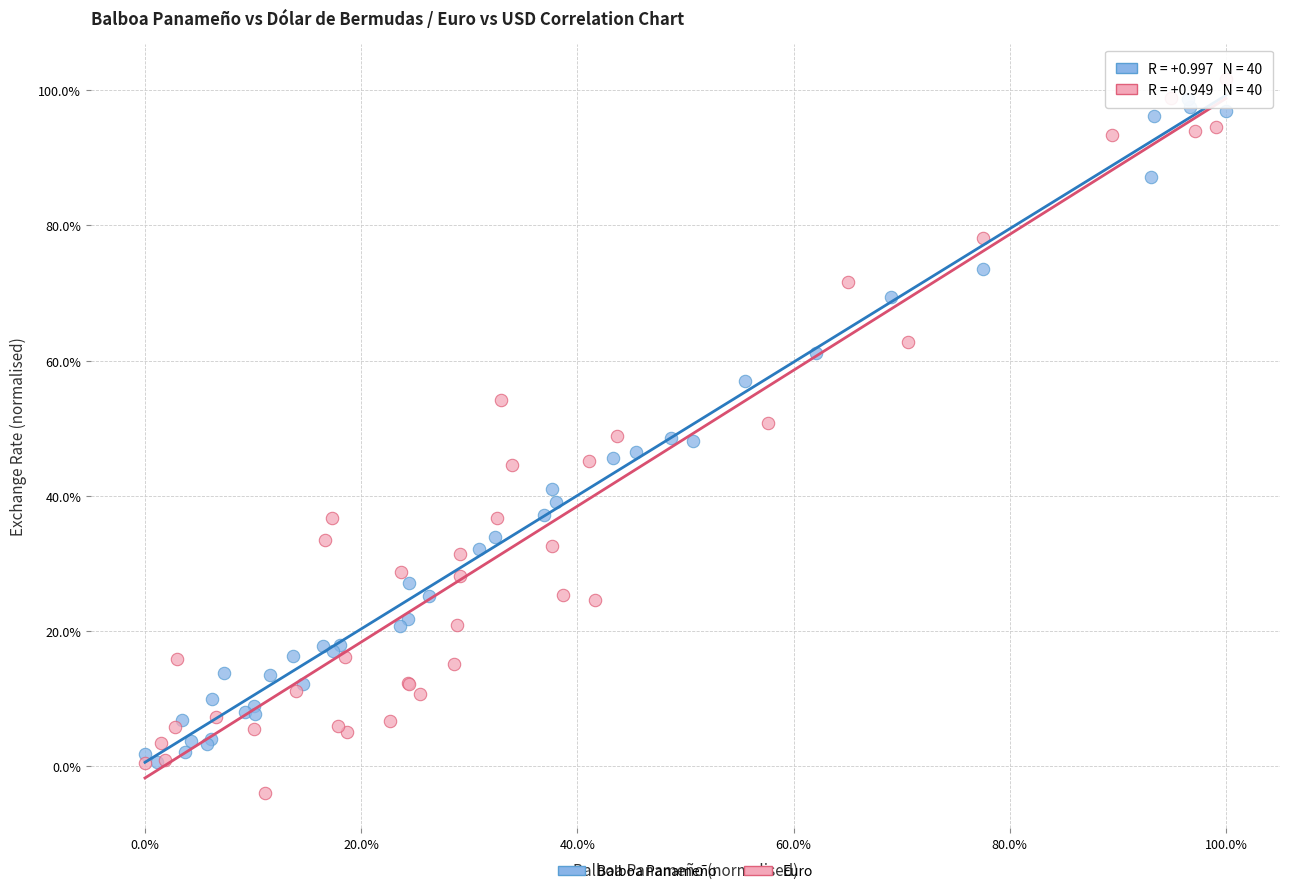

Which series has the widest spread of Y values?

Euro